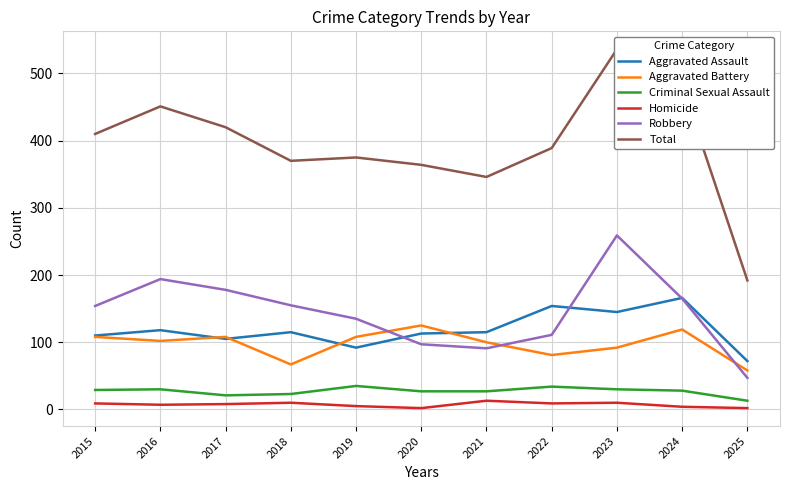

At how many categories does at least one series exceed 398?

5